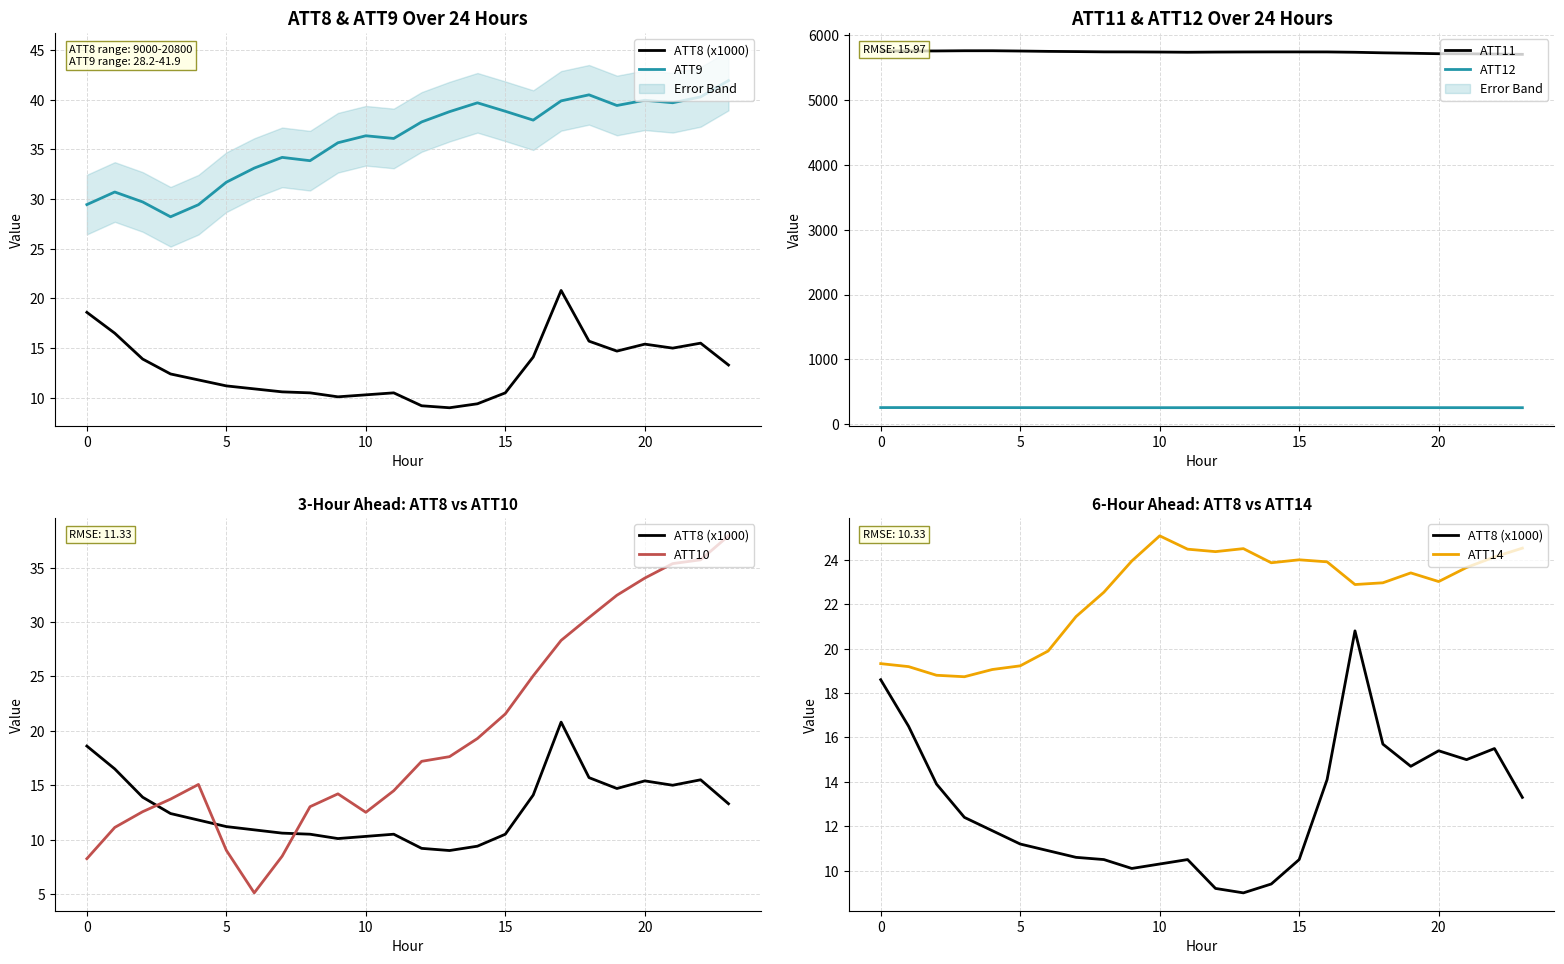

What is the difference between the maximum and minimum values in the ATT11 series?

55.5